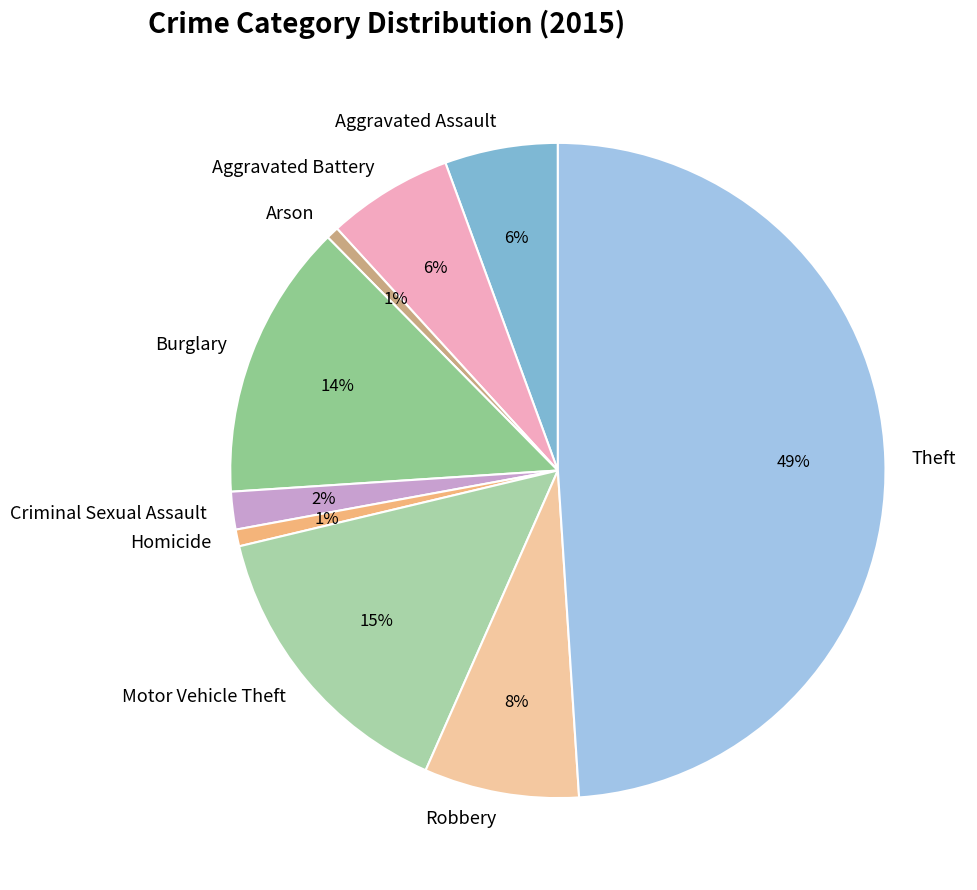

True or false: Burglary accounts for 14% of the total.

True